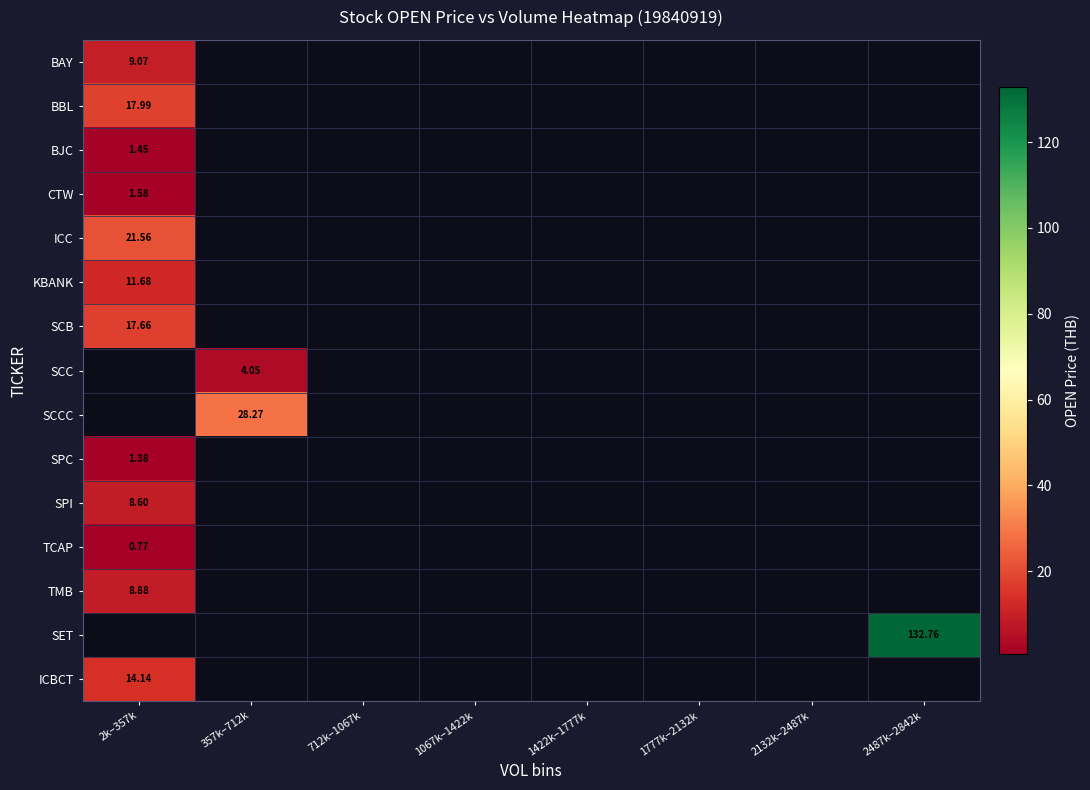

Which category has the lowest value across all series?

2k–357k